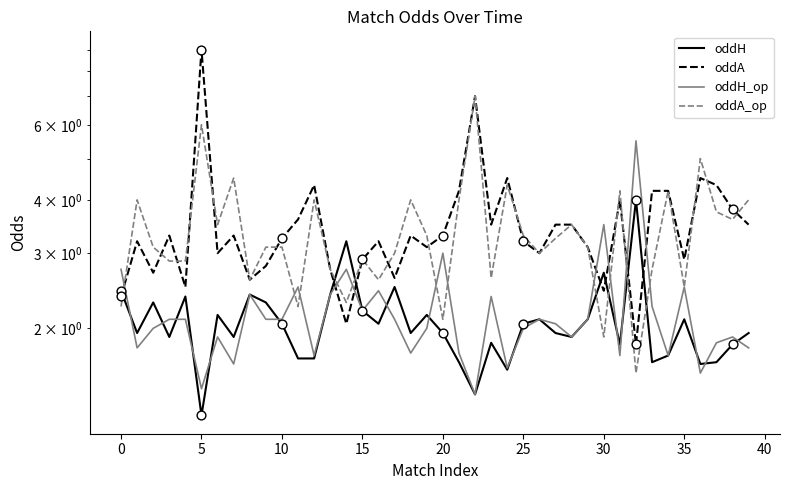

What are all the series names shown in the legend?

oddH, oddA, oddH_op, oddA_op